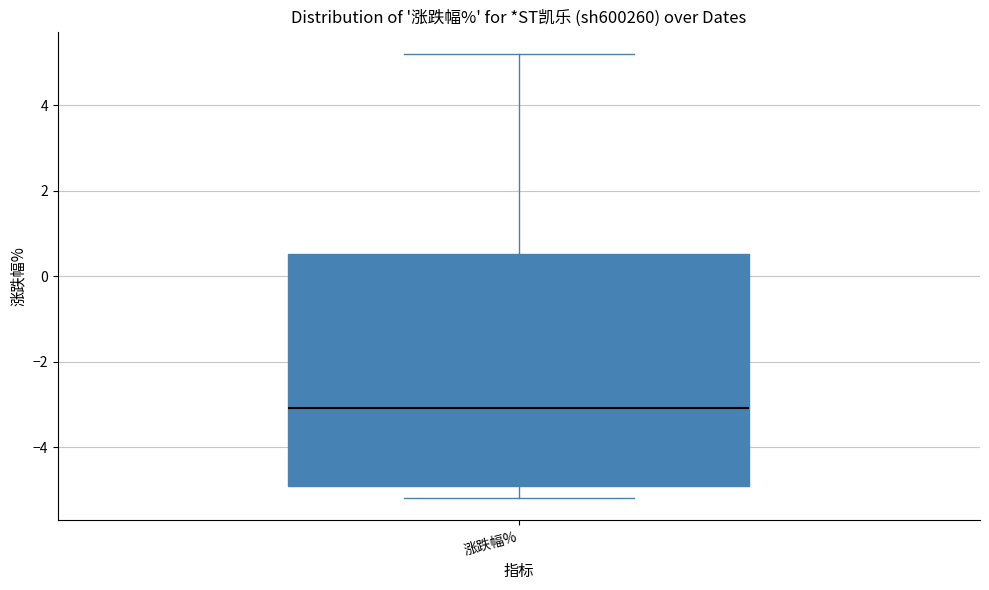

Where does the upper whisker of the box for 涨跌幅% end on the y-axis? The values are not printed on the chart, so give them approximately, as read against the axis.

5.2